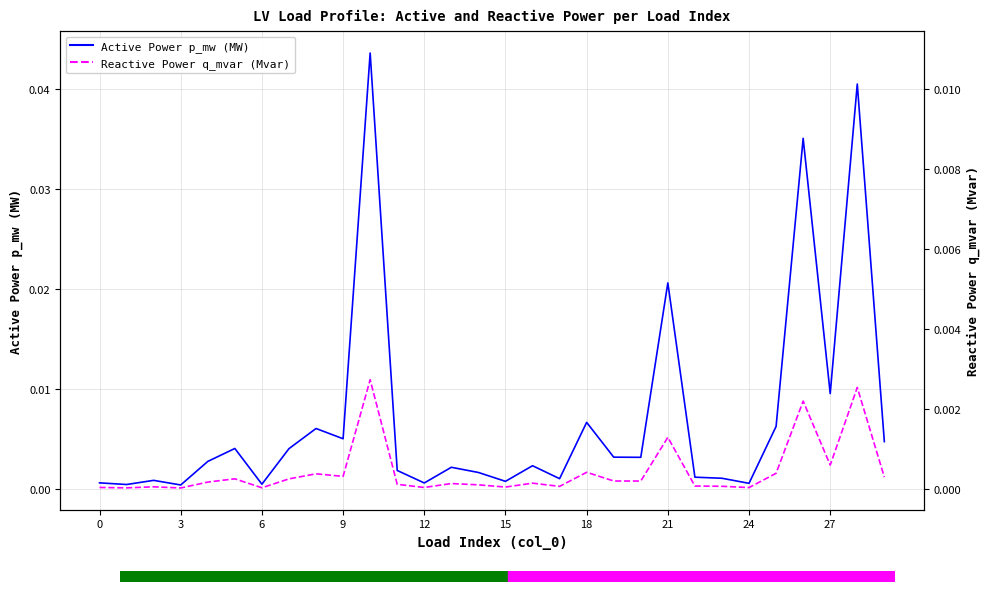

Is this an area chart (filled region under the line)?

No